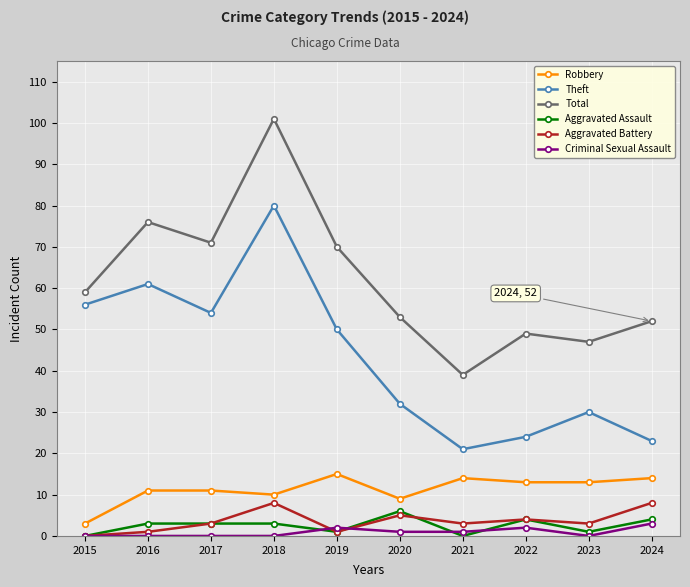

True or false: Criminal Sexual Assault has a value of 0 at 2015.

True